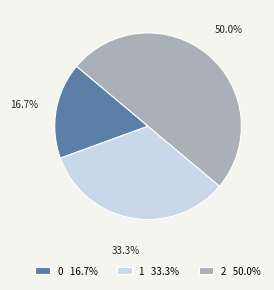

Rank the categories by value from lowest to highest.

0, 1, 2